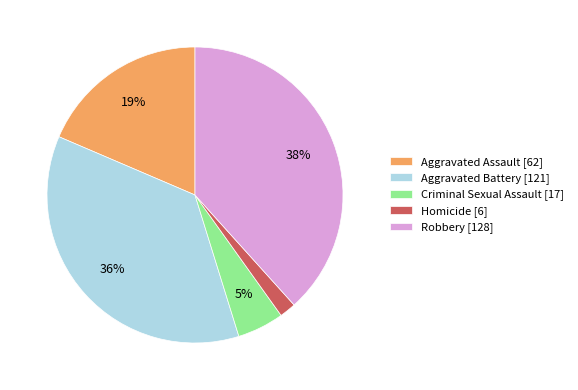

Approximately how many times larger is the value at Robbery compared to Aggravated Battery?

1.1